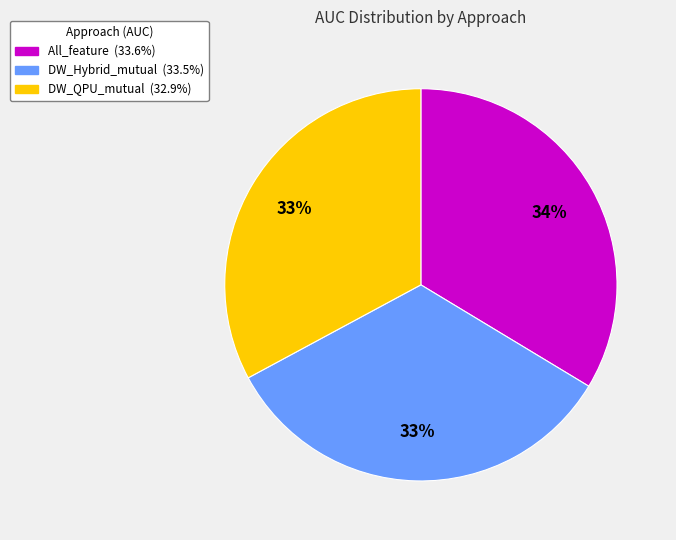

To the nearest percent, what is the average slice percentage?

33%